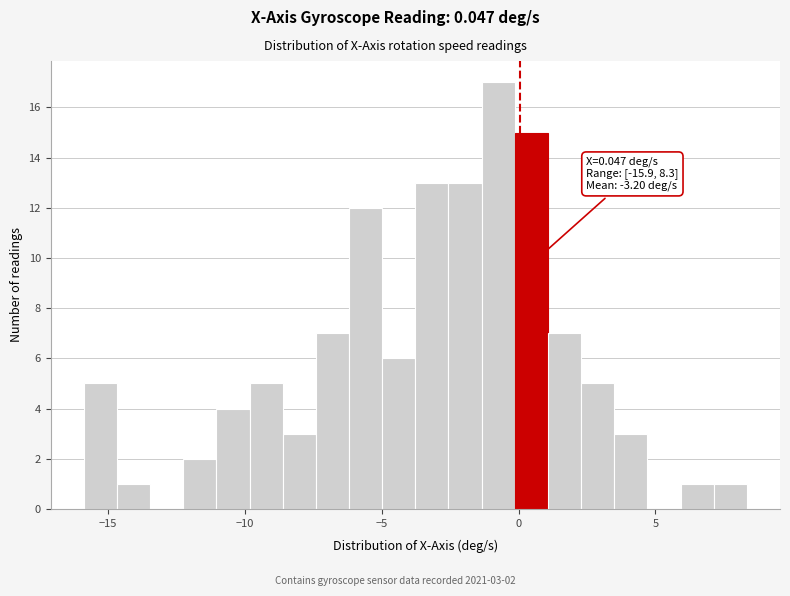

Around what value on the x-axis is the tallest bar? Give the approximate position of its centre, as read against the axis.

-0.5